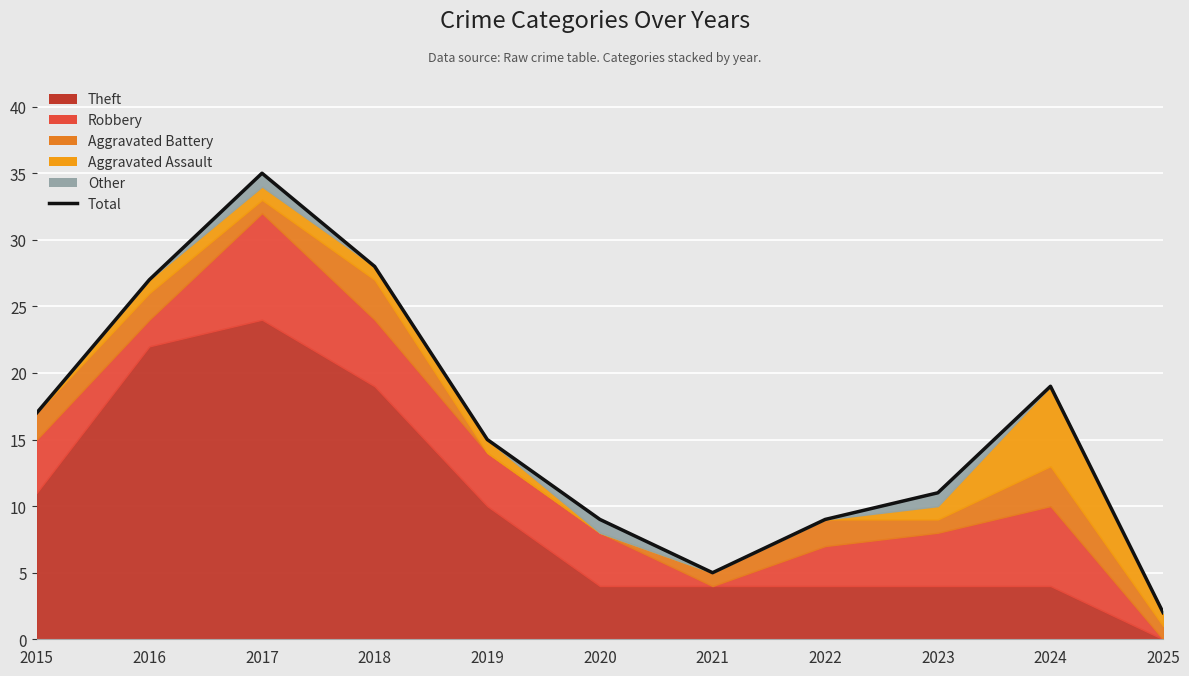

The chart shows a value of 16 at 2023. True or false?

False